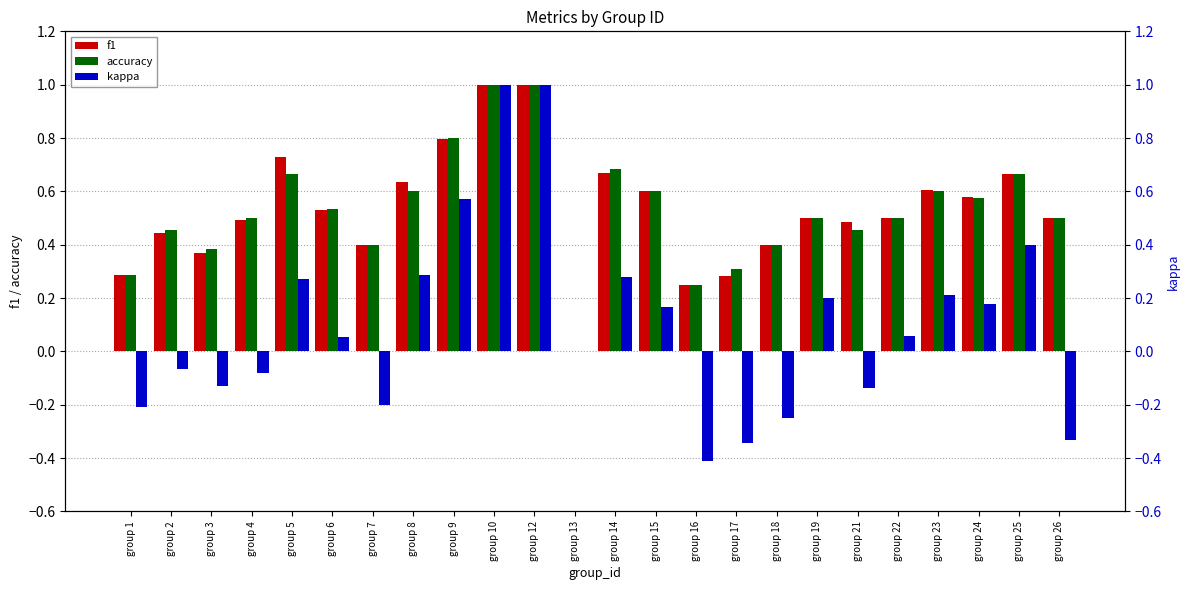

Reading left to right, what are all the values shown in this chart?

f1: group 1=0.3	group 2=0.4	group 3=0.4	group 4=0.5	group 5=0.7	group 6=0.5	group 7=0.4	group 8=0.6	group 9=0.8	group 10=1.0	group 12=1.0	group 13=0.0	group 14=0.7	group 15=0.6	group 16=0.2	group 17=0.3	group 18=0.4	group 19=0.5	group 21=0.5	group 22=0.5	group 23=0.6	group 24=0.6	group 25=0.7	group 26=0.5
accuracy: group 1=0.3	group 2=0.5	group 3=0.4	group 4=0.5	group 5=0.7	group 6=0.5	group 7=0.4	group 8=0.6	group 9=0.8	group 10=1.0	group 12=1.0	group 13=0.0	group 14=0.7	group 15=0.6	group 16=0.2	group 17=0.3	group 18=0.4	group 19=0.5	group 21=0.5	group 22=0.5	group 23=0.6	group 24=0.6	group 25=0.7	group 26=0.5
kappa: group 1=-0.2	group 2=-0.1	group 3=-0.1	group 4=-0.1	group 5=0.3	group 6=0.1	group 7=-0.2	group 8=0.3	group 9=0.6	group 10=1.0	group 12=1.0	group 13=0.0	group 14=0.3	group 15=0.2	group 16=-0.4	group 17=-0.3	group 18=-0.2	group 19=0.2	group 21=-0.1	group 22=0.1	group 23=0.2	group 24=0.2	group 25=0.4	group 26=-0.3